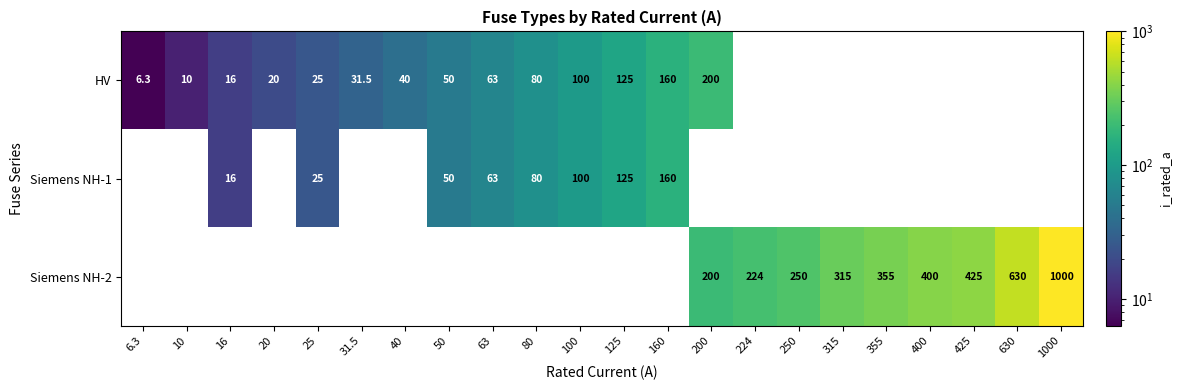

True or false: Siemens NH-2 has a value of 400.0 at 400.

True